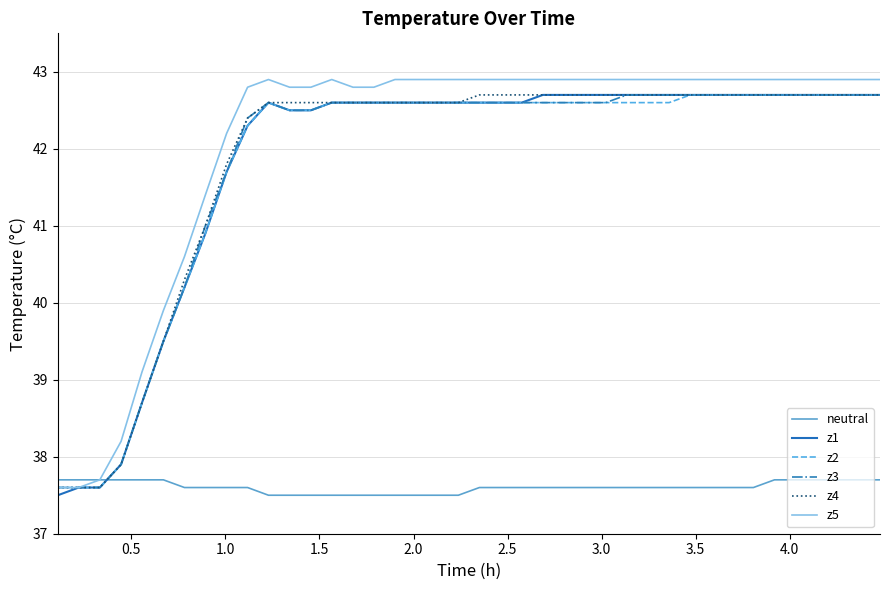

What are all the series names shown in the legend?

neutral, z1, z2, z3, z4, z5